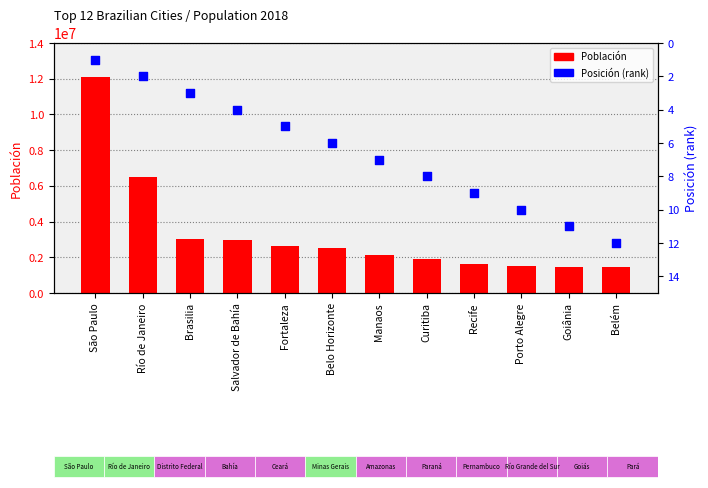

Is the value of Posición (rank) at São Paulo greater than the value of Población at Recife?

No